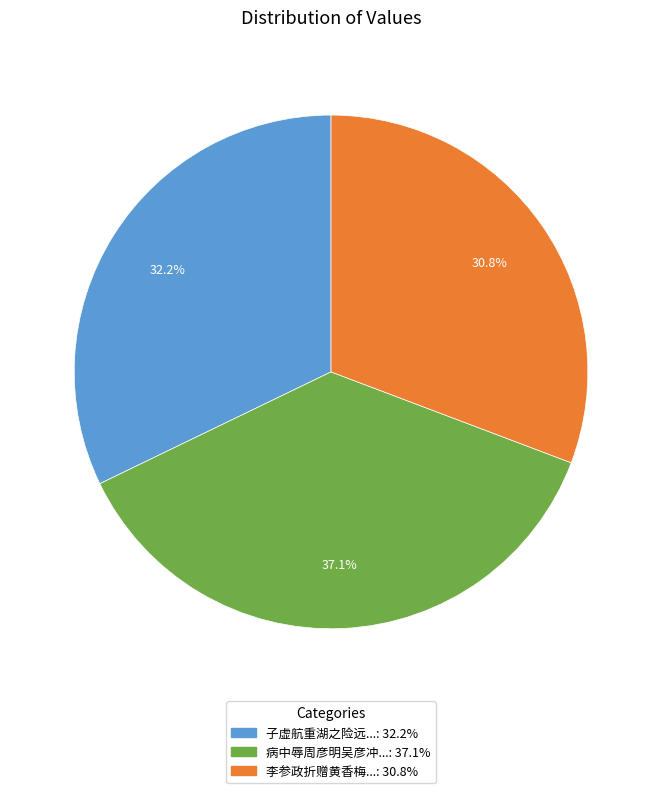

Is there a majority slice in this chart?

No